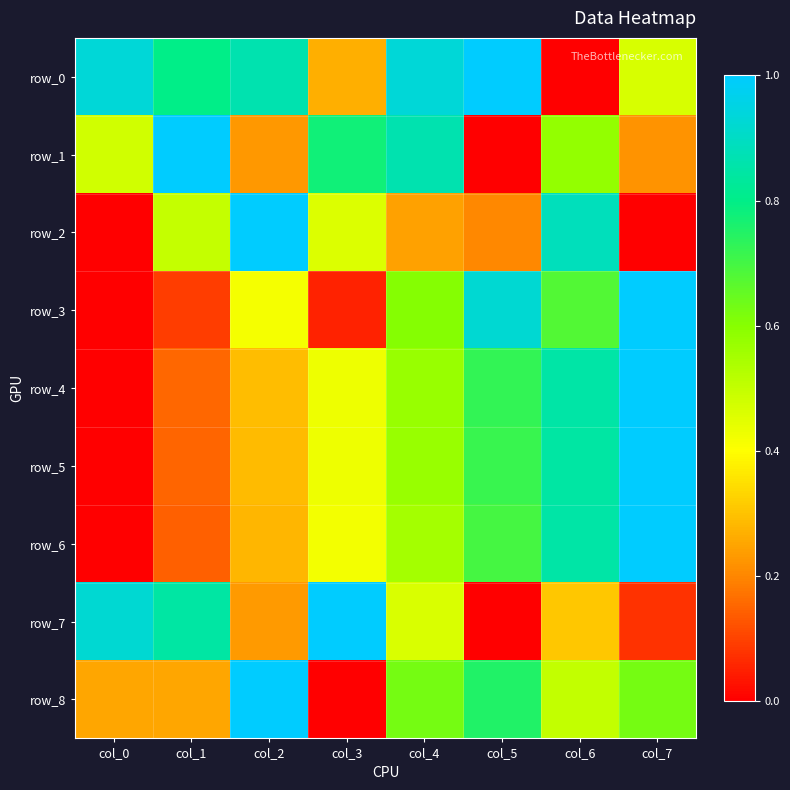

How many data points in row_3 are above 0?

7